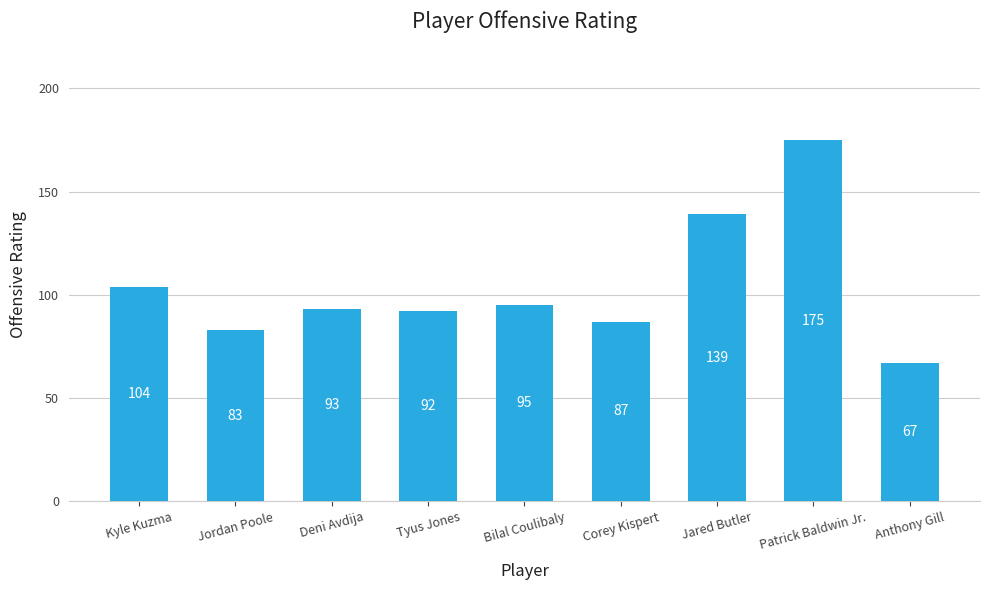

The value at Jordan Poole is 17. True or false?

False